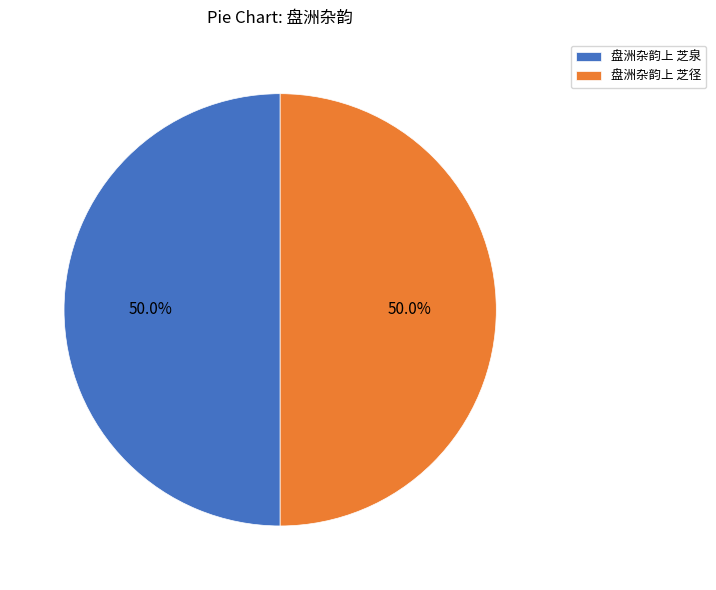

To the nearest percent, what portion does 盘洲杂韵上 芝径 represent?

50%